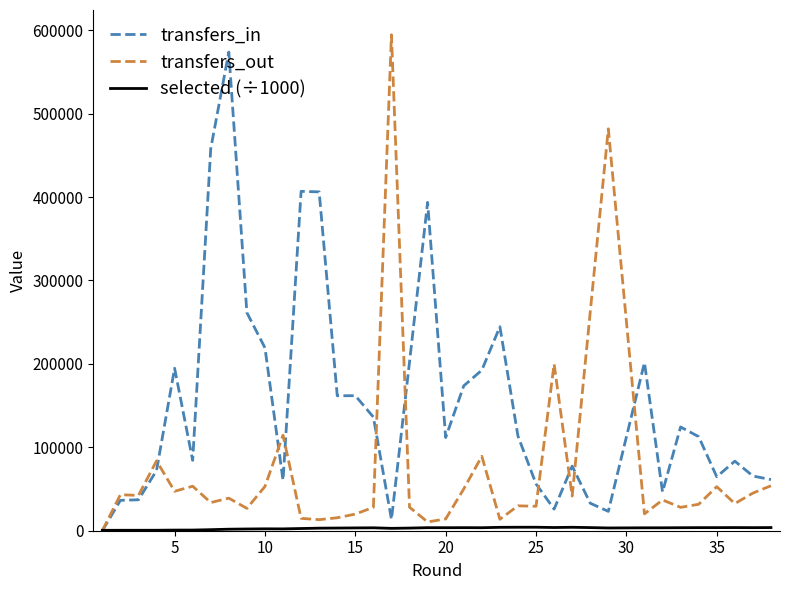

True or false: transfers_out and selected (÷1000) intersect in this chart.

True